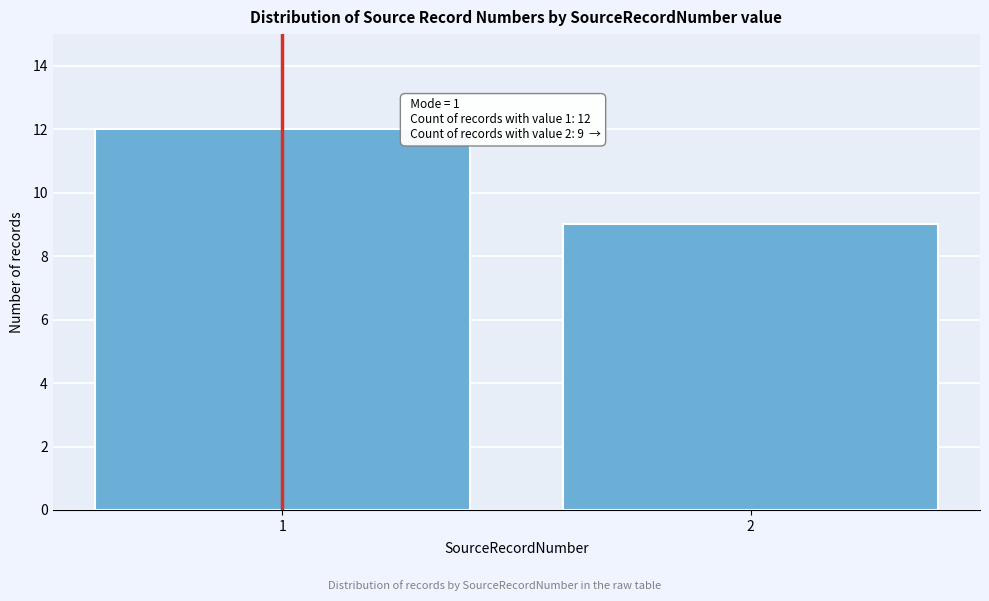

Reading right to left, transcribe all the data shown in this chart.

9	12